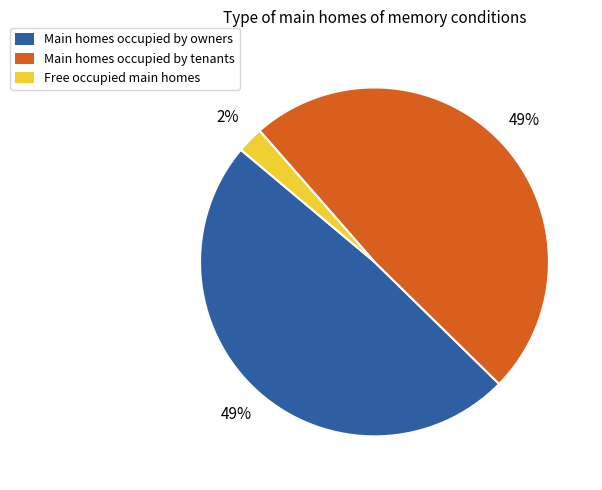

What percentage is the Main homes occupied by owners slice, to the nearest percent?

49%